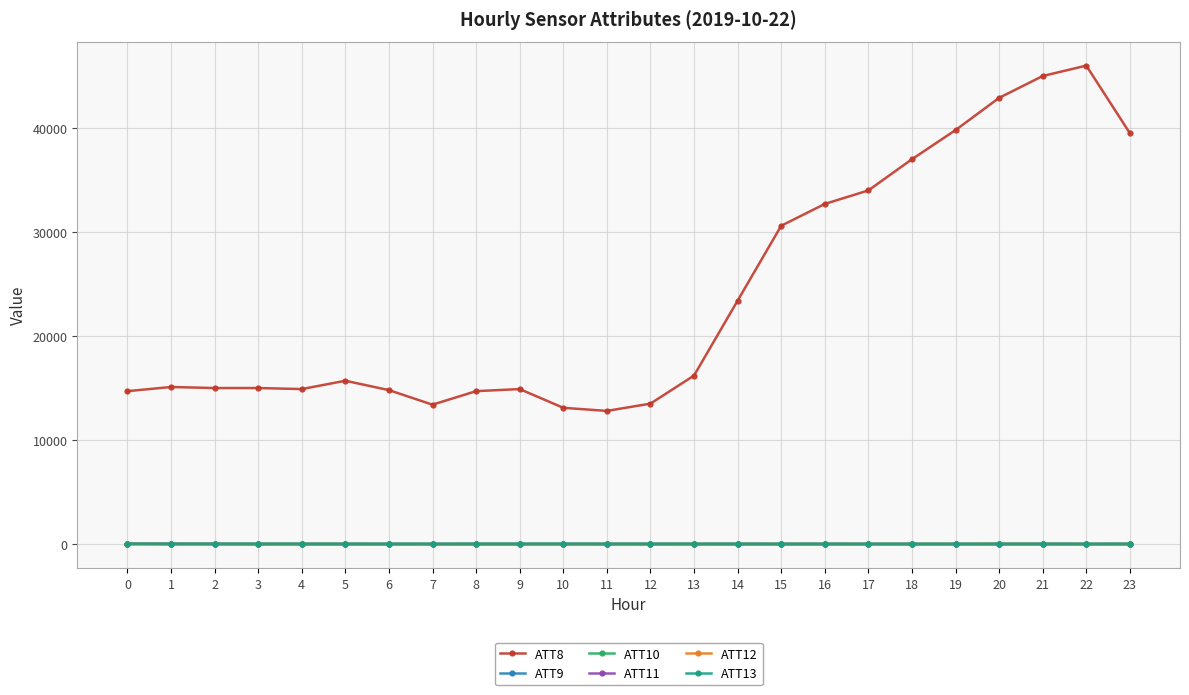

Does the chart have visible grid lines?

Yes